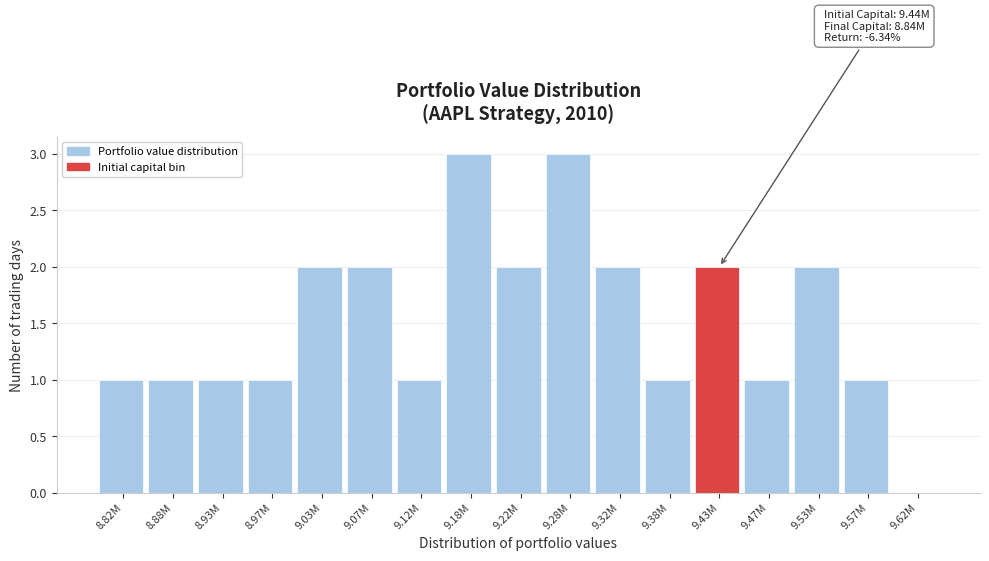

Reading left to right, transcribe all the data shown in this chart.

8.82M=1	8.88M=1	8.93M=1	8.97M=1	9.03M=2	9.07M=2	9.12M=1	9.18M=3	9.22M=2	9.28M=3	9.32M=2	9.38M=1	9.43M=2	9.47M=1	9.53M=2	9.57M=1	9.62M=0